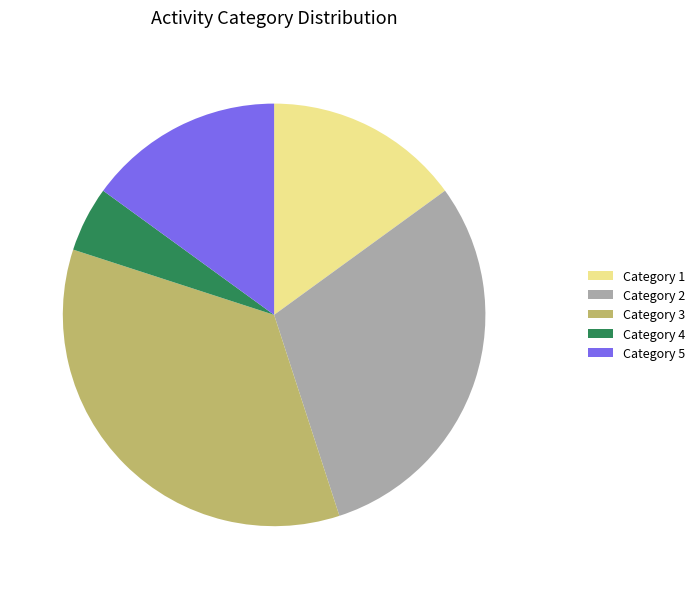

Approximately how many times larger is the value at Category 3 compared to Category 4?

7.0